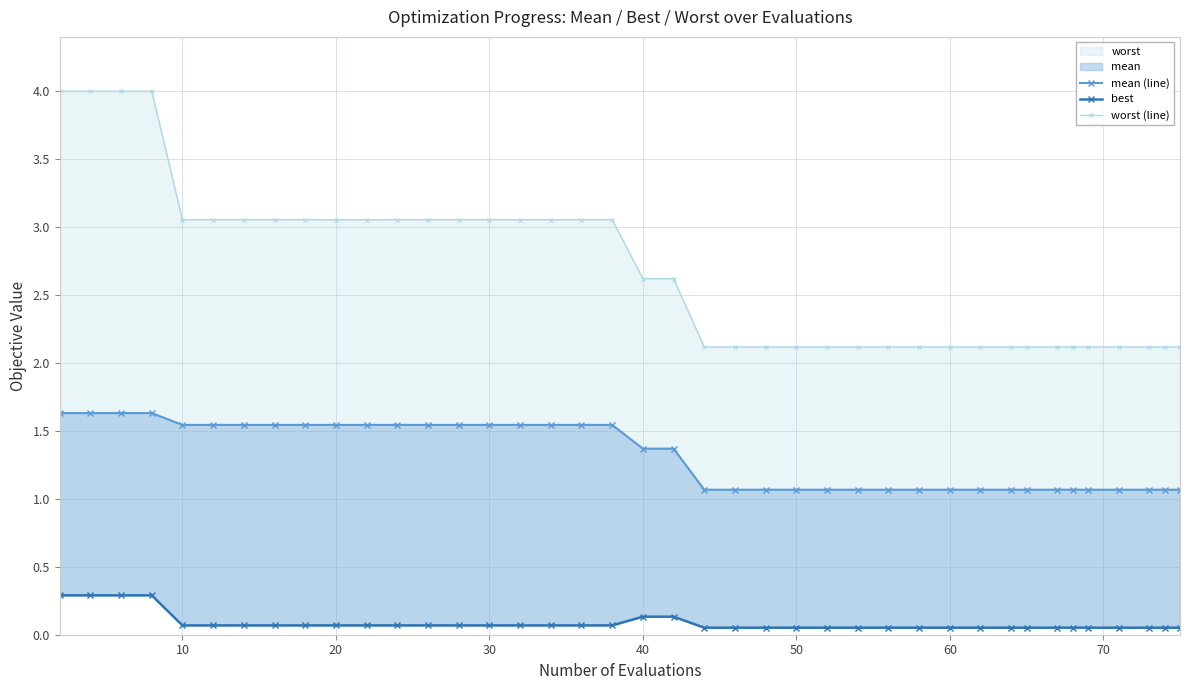

Rank the series by their average value, from lowest to highest.

best, mean (line), worst (line)